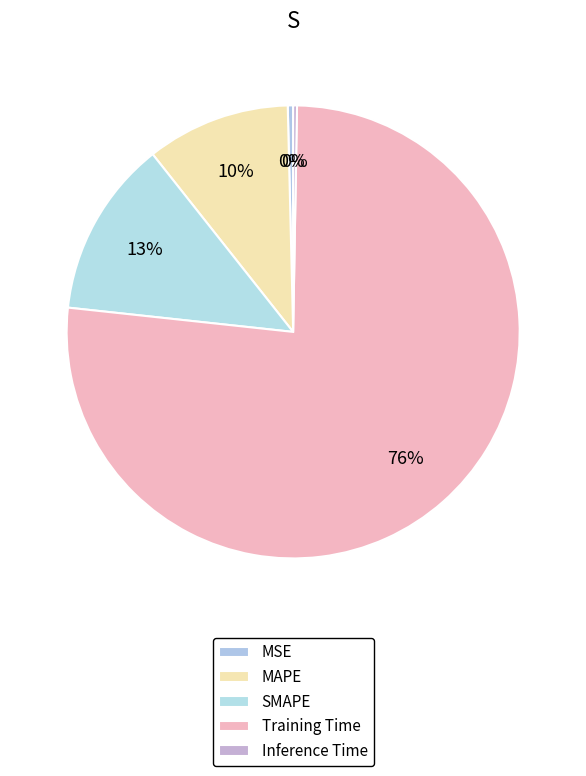

The MAPE slice represents 25% of the pie. True or false?

False